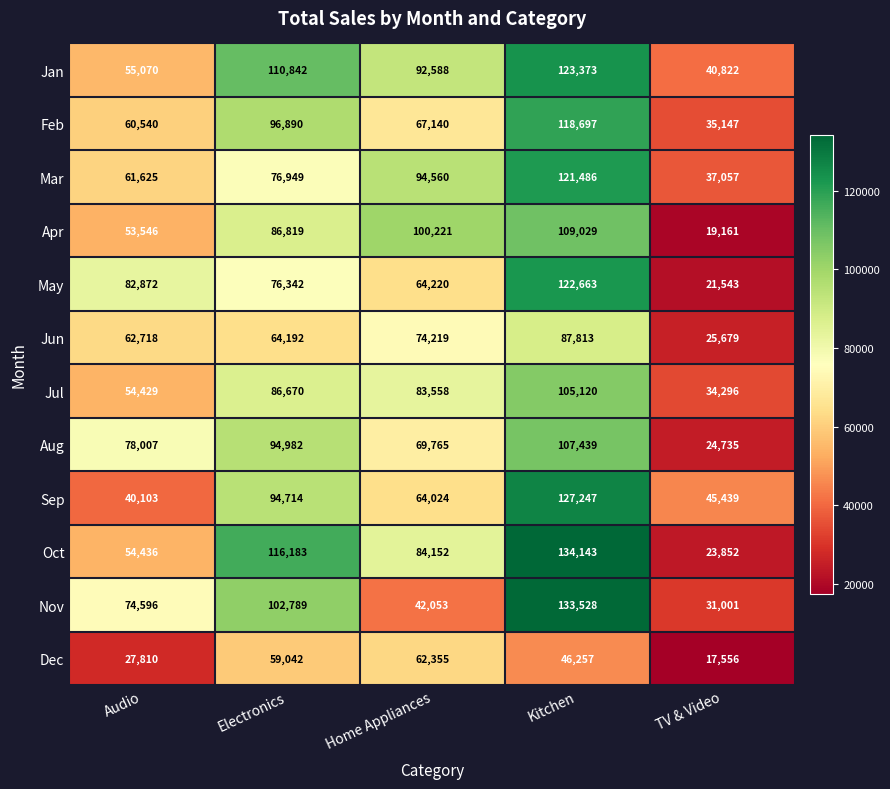

Count the number of data series in this chart.

12